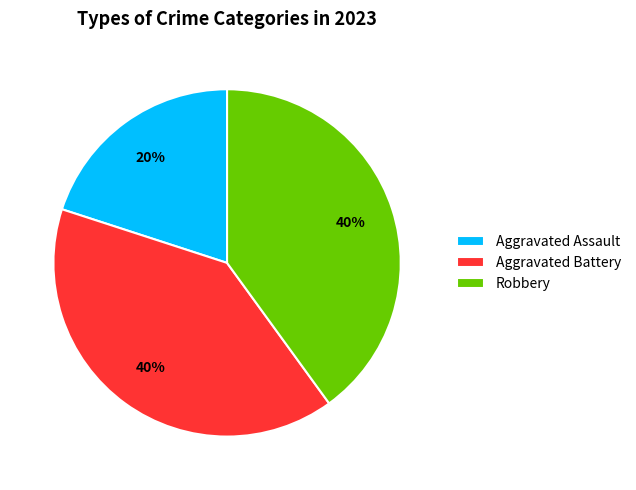

Approximately how many times larger is the value at Robbery compared to Aggravated Assault?

2.0